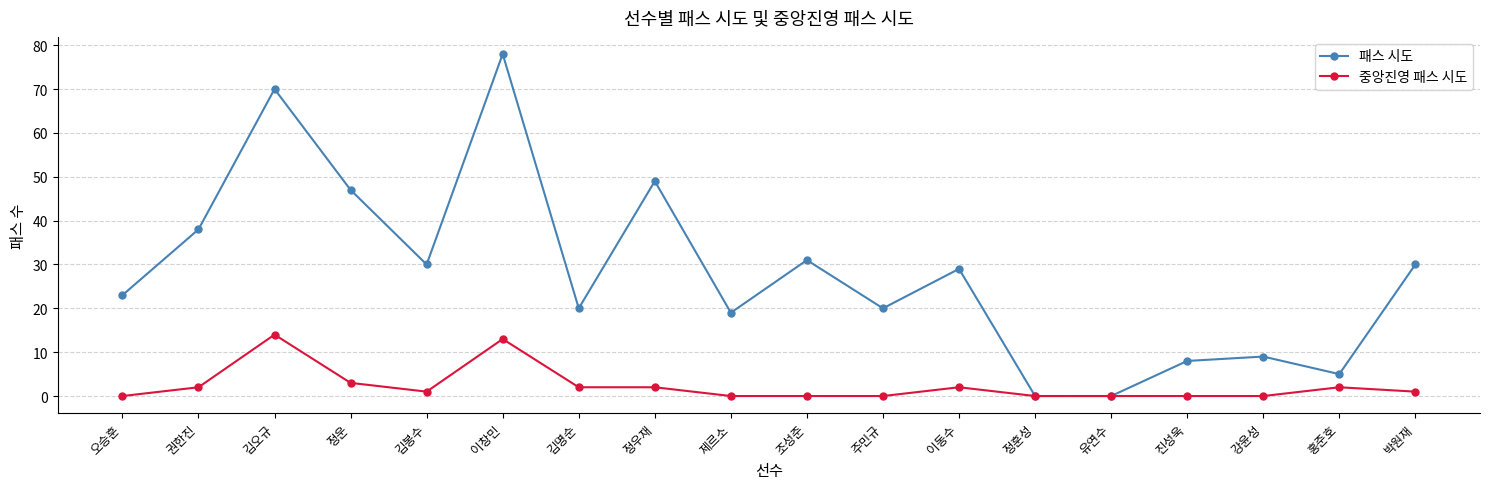

What is the average value of the 패스 시도 series?

28